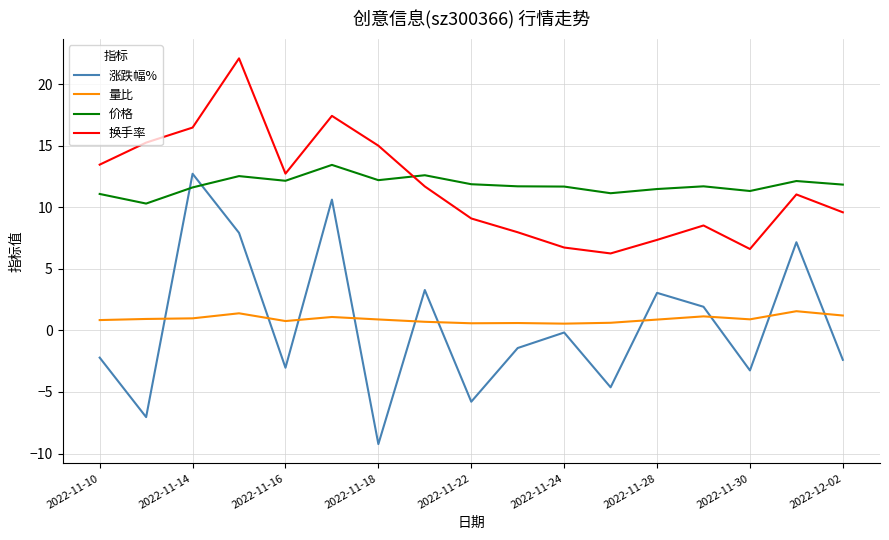

True or false: 价格 has more than 2 interior local peaks.

True